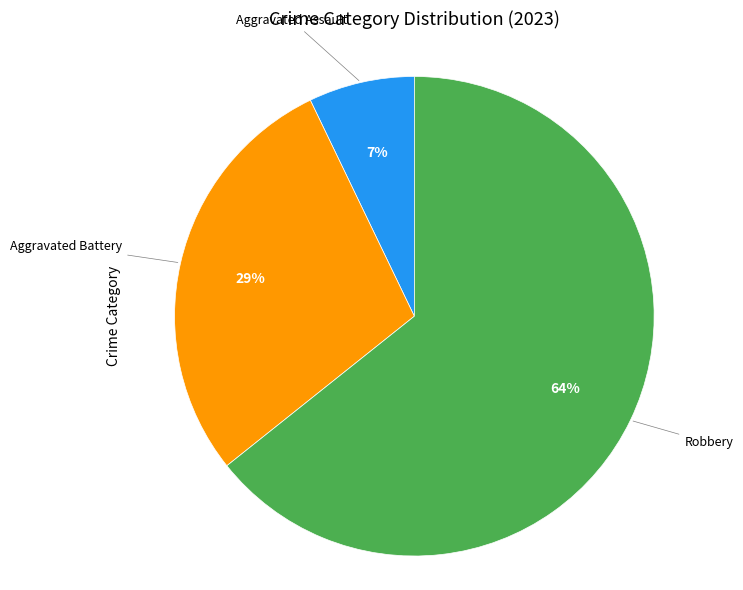

Which slice represents more than half of the pie?

Robbery